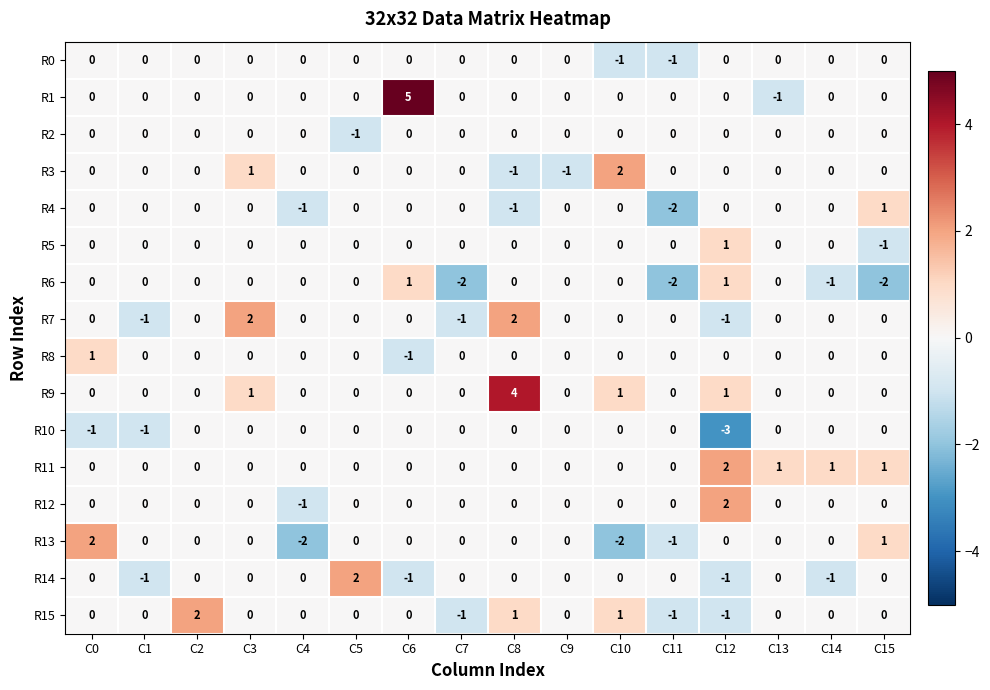

Which category has the lowest value across all series?

C12